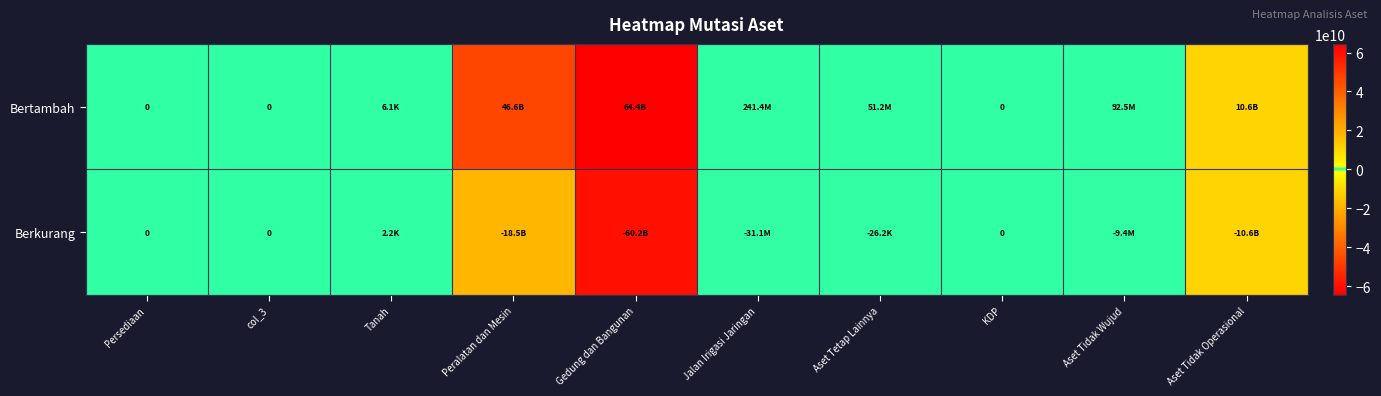

Which category has the lowest value in the Berkurang series?

Gedung dan Bangunan